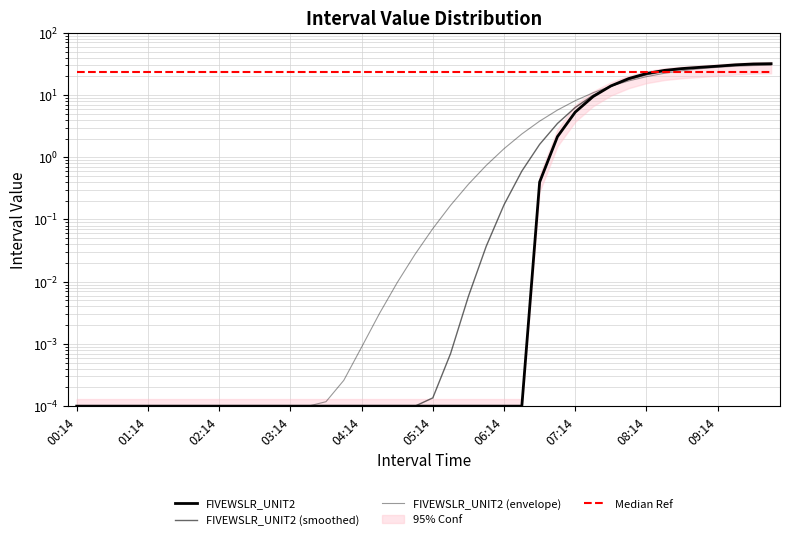

Is this an area chart (filled region under the line)?

No